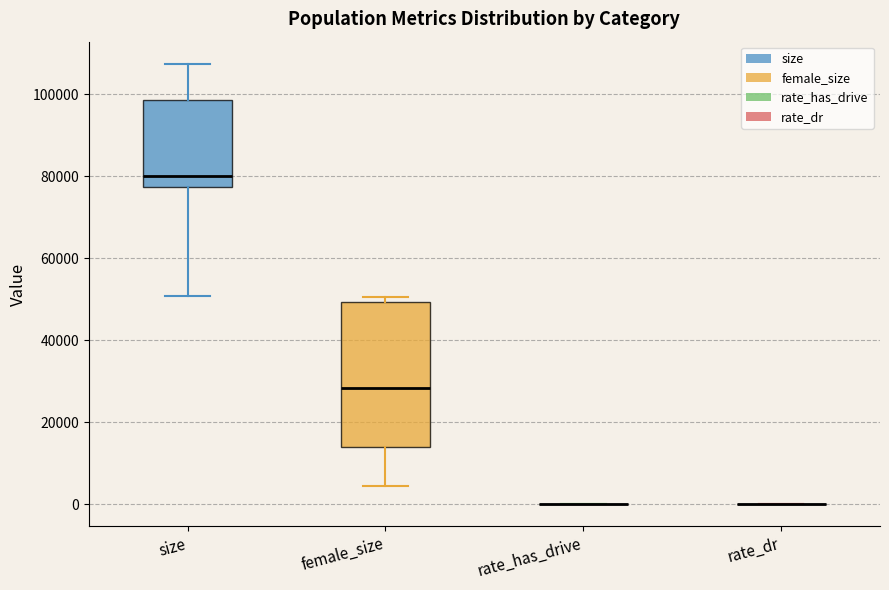

Reading left to right, read every box against the y-axis: the position of its median line, the range the box covers, and the ends of its whiskers. The values are not printed on the chart, so give them approximately, as read against the axis.

size: median 80000, box 78000 to 98000, whiskers 50000 to 108000
female_size: median 28000, box 14000 to 50000, whiskers 4000 to 50000 (just above the box's upper edge)
rate_has_drive: box collapsed to a line at 0, whiskers 0 to 0
rate_dr: box collapsed to a line at 0, whiskers 0 to 0